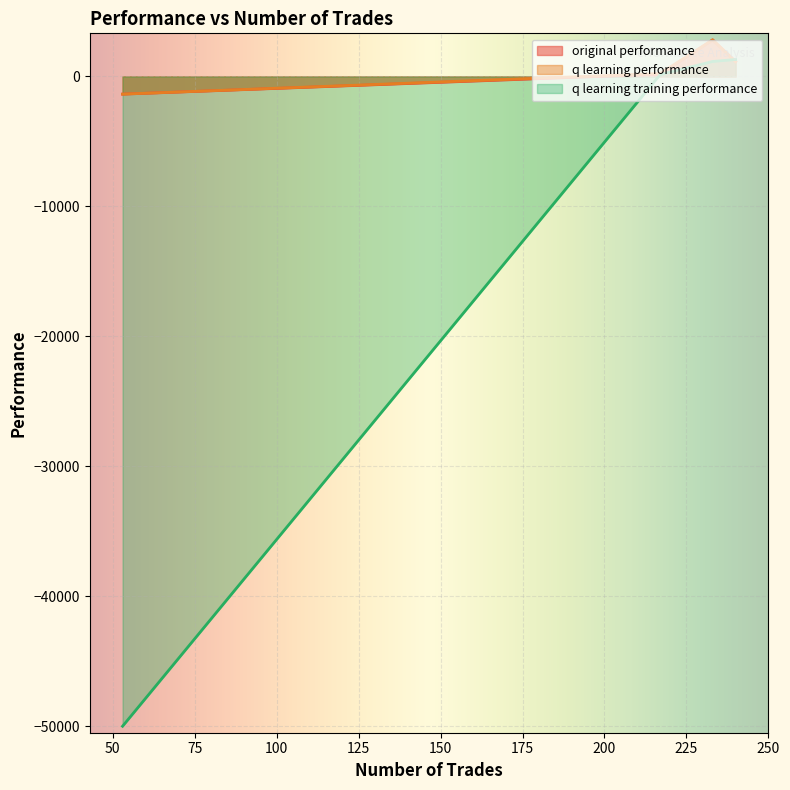

What is the total value across all series at 53?

-52723.4